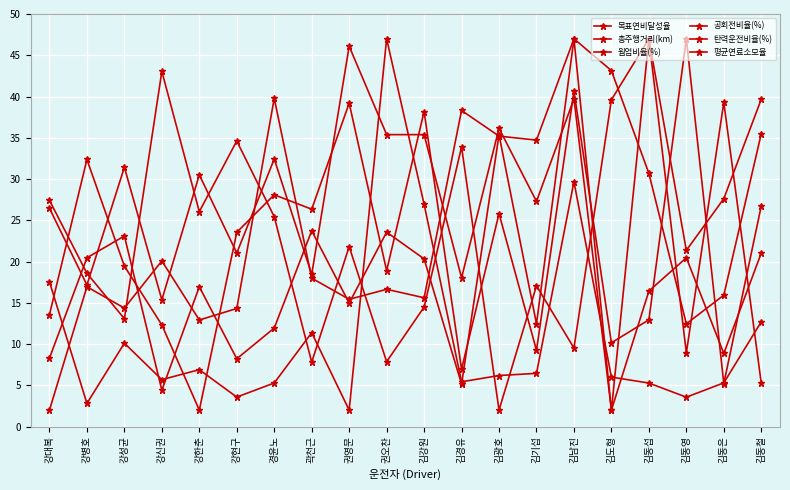

Reading left to right, what are all the values shown in this chart?

목표연비달성율: 강대복=27.4	강병호=18.6	강성균=13.1	강신권=43.1	강한춘=26.0	강현구=34.6	경윤노=25.4	곽천근=7.8	권영문=21.8	권오찬=7.9	김강원=14.5	김경유=33.9	김광호=2.0	김기섭=17.1	김남진=9.5	김도형=39.6	김동섭=47.0	김동영=8.9	김동은=39.3	김동철=5.3
총주행거리(km): 강대복=2.0	강병호=16.9	강성균=14.4	강신권=20.1	강한춘=12.9	강현구=14.3	경윤노=39.8	곽천근=18.0	권영문=15.4	권오찬=16.6	김강원=15.6	김경유=38.3	김광호=35.2	김기섭=34.7	김남진=47.0	김도형=43.1	김동섭=30.7	김동영=12.5	김동은=15.9	김동철=35.5
웜업비율(%): 강대복=17.5	강병호=2.8	강성균=10.1	강신권=5.7	강한춘=6.9	강현구=3.6	경윤노=5.3	곽천근=11.4	권영문=2.0	권오찬=47.0	김강원=26.9	김경유=5.4	김광호=6.2	김기섭=6.5	김남진=29.7	김도형=6.0	김동섭=5.3	김동영=3.6	김동은=5.3	김동철=12.7
공회전비율(%): 강대복=26.5	강병호=17.2	강성균=31.4	강신권=15.4	강한춘=30.5	강현구=21.0	경윤노=32.4	곽천근=18.4	권영문=46.1	권오찬=35.4	김강원=35.4	김경유=18.0	김광호=36.1	김기섭=27.3	김남진=39.7	김도형=2.0	김동섭=47.0	김동영=21.4	김동은=27.6	김동철=39.7
탄력운전비율(%): 강대복=13.6	강병호=32.4	강성균=19.5	강신권=12.3	강한춘=2.0	강현구=23.5	경윤노=28.1	곽천근=26.3	권영문=39.2	권오찬=18.9	김강원=38.2	김경유=7.0	김광호=25.8	김기섭=9.2	김남진=40.7	김도형=10.2	김동섭=12.9	김동영=47.0	김동은=5.2	김동철=26.7
평균연료소모율: 강대복=8.3	강병호=20.5	강성균=23.1	강신권=4.4	강한춘=16.9	강현구=8.2	경윤노=11.9	곽천근=23.7	권영문=15.0	권오찬=23.6	김강원=20.3	김경유=5.1	김광호=35.4	김기섭=12.5	김남진=47.0	김도형=2.0	김동섭=16.4	김동영=20.5	김동은=8.9	김동철=21.0